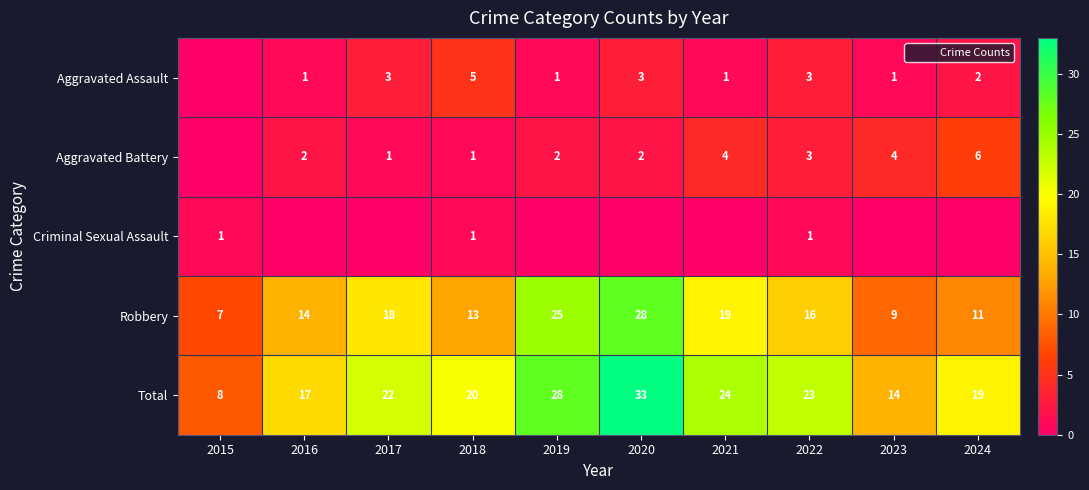

At which label does Aggravated Battery first exceed 2?

2021